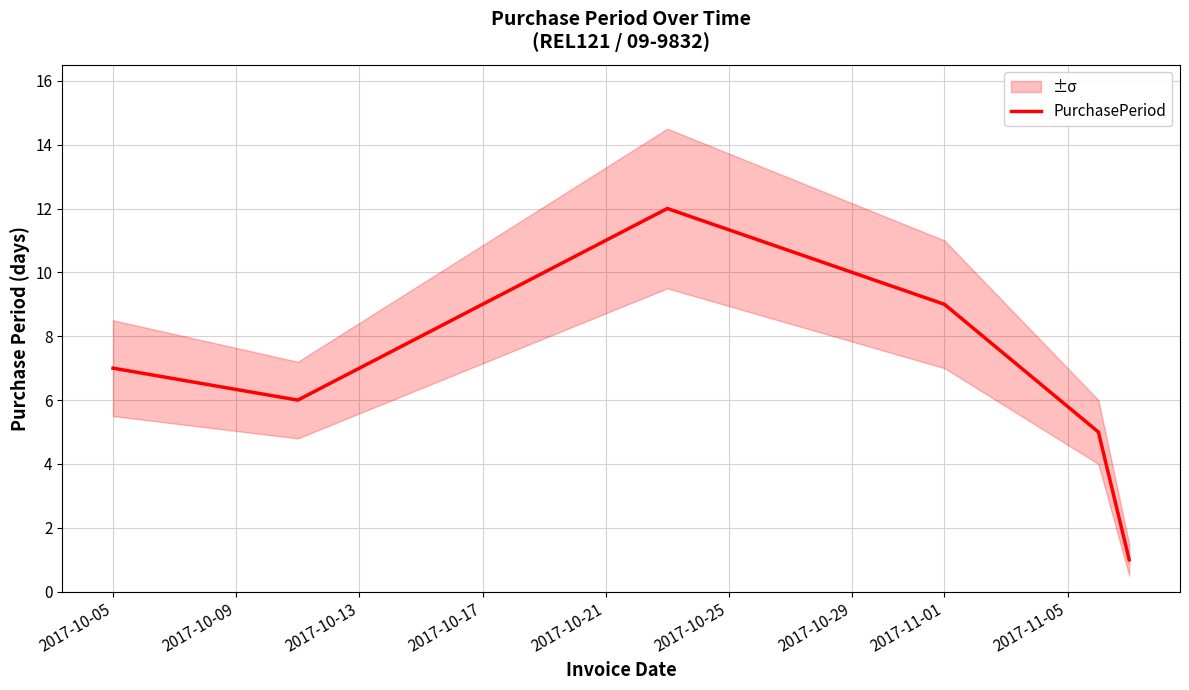

How many interior local valleys (lower than both neighbors) does the data have?

1